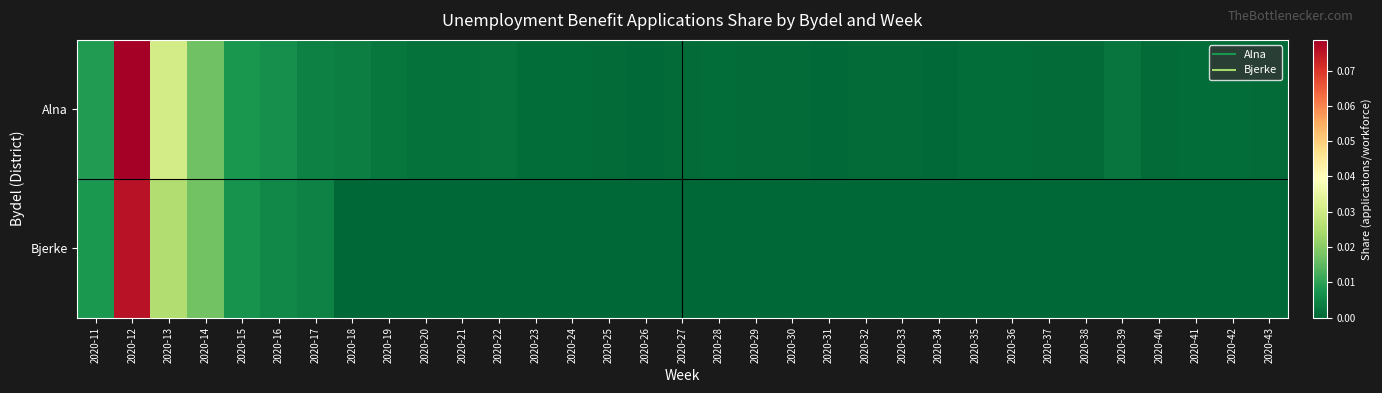

Reading right to left, transcribe all the data shown in this chart.

Alna: 2020-43=0.0	2020-42=0.0	2020-41=0.0	2020-40=0.0	2020-39=0.0	2020-38=0.0	2020-37=0.0	2020-36=0.0	2020-35=0.0	2020-34=0.0	2020-33=0.0	2020-32=0.0	2020-31=0.0	2020-30=0.0	2020-29=0.0	2020-28=0.0	2020-27=0.0	2020-26=0.0	2020-25=0.0	2020-24=0.0	2020-23=0.0	2020-22=0.0	2020-21=0.0	2020-20=0.0	2020-19=0.0	2020-18=0.0	2020-17=0.0	2020-16=0.0	2020-15=0.0	2020-14=0.0	2020-13=0.0	2020-12=0.1	2020-11=0.0
Bjerke: 2020-43=0.0	2020-42=0.0	2020-41=0.0	2020-40=0.0	2020-39=0.0	2020-38=0.0	2020-37=0.0	2020-36=0.0	2020-35=0.0	2020-34=0.0	2020-33=0.0	2020-32=0.0	2020-31=0.0	2020-30=0.0	2020-29=0.0	2020-28=0.0	2020-27=0.0	2020-26=0.0	2020-25=0.0	2020-24=0.0	2020-23=0.0	2020-22=0.0	2020-21=0.0	2020-20=0.0	2020-19=0.0	2020-18=0.0	2020-17=0.0	2020-16=0.0	2020-15=0.0	2020-14=0.0	2020-13=0.0	2020-12=0.1	2020-11=0.0